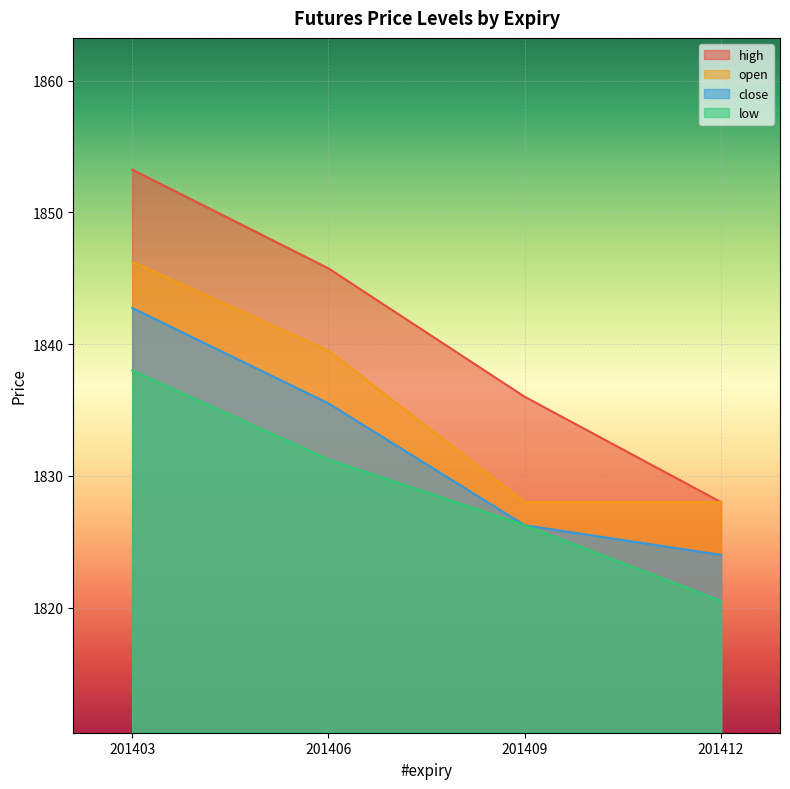

Which series changed the most between 201406 and 201409?

open